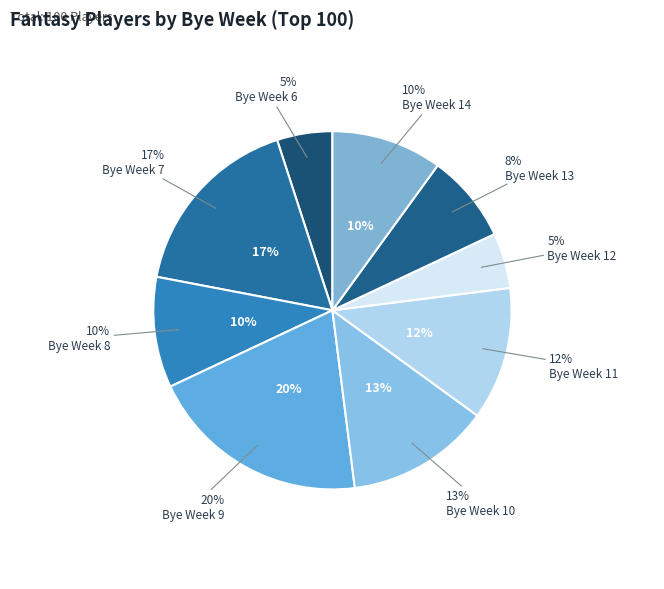

Count the number of slices in the pie.

9